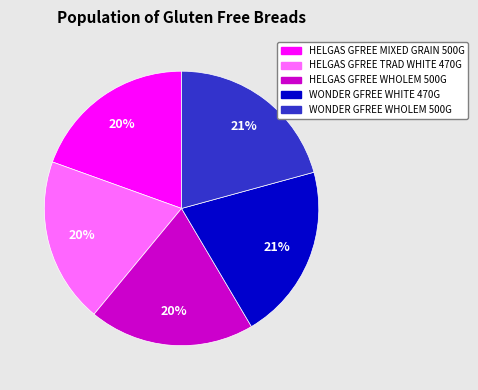

Which has a higher value, HELGAS GFREE WHOLEM 500G or WONDER GFREE WHITE 470G?

WONDER GFREE WHITE 470G